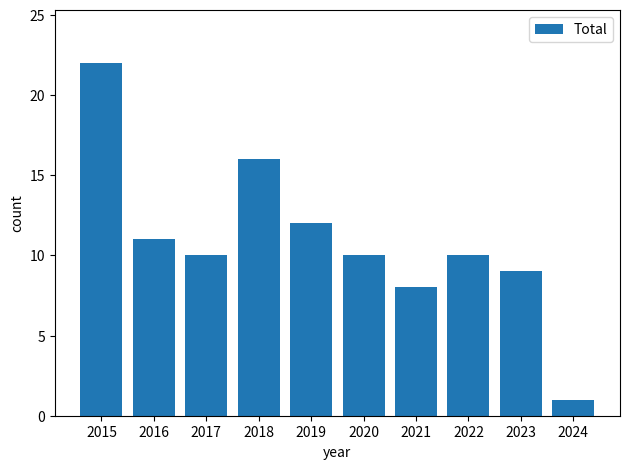

True or false: the data shows 1 at 2024.

True